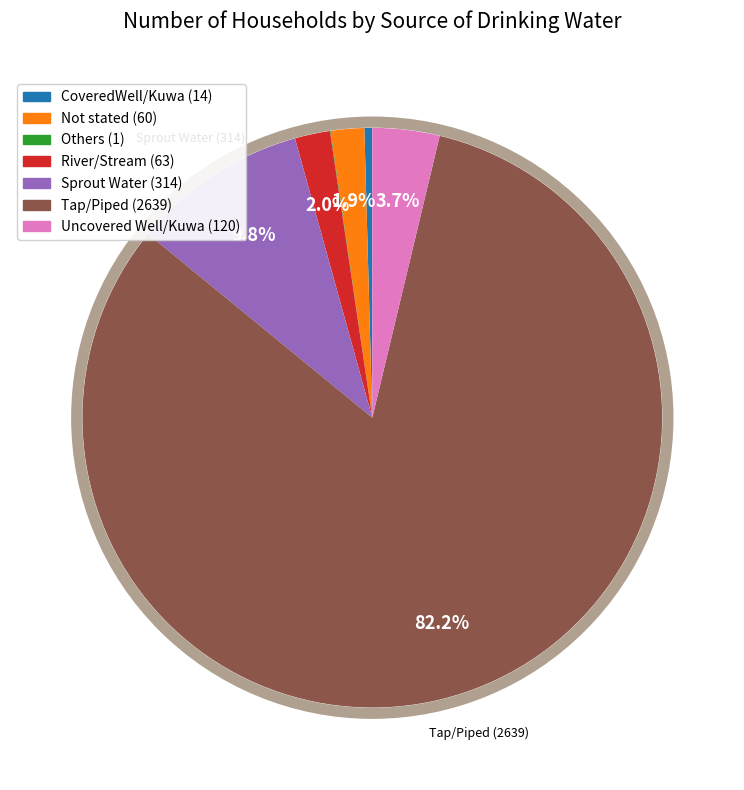

Is there any slice that represents more than half of the pie?

Yes